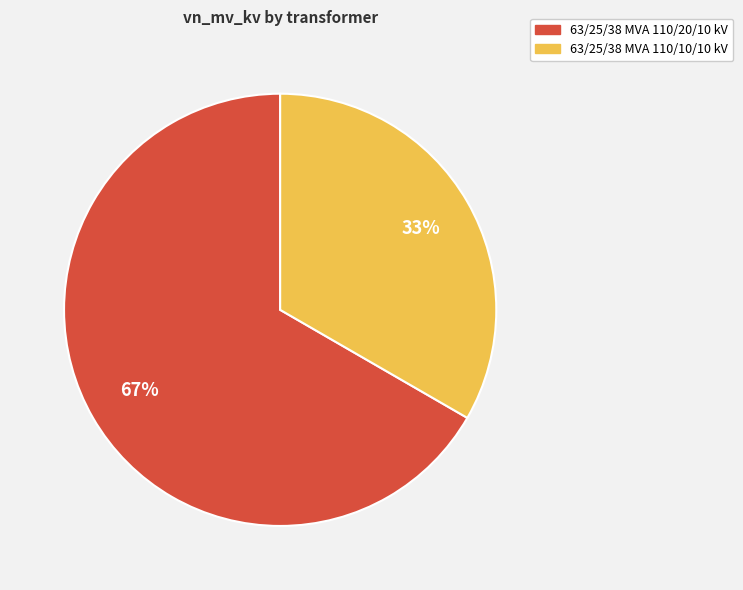

Count the number of slices in the pie.

2